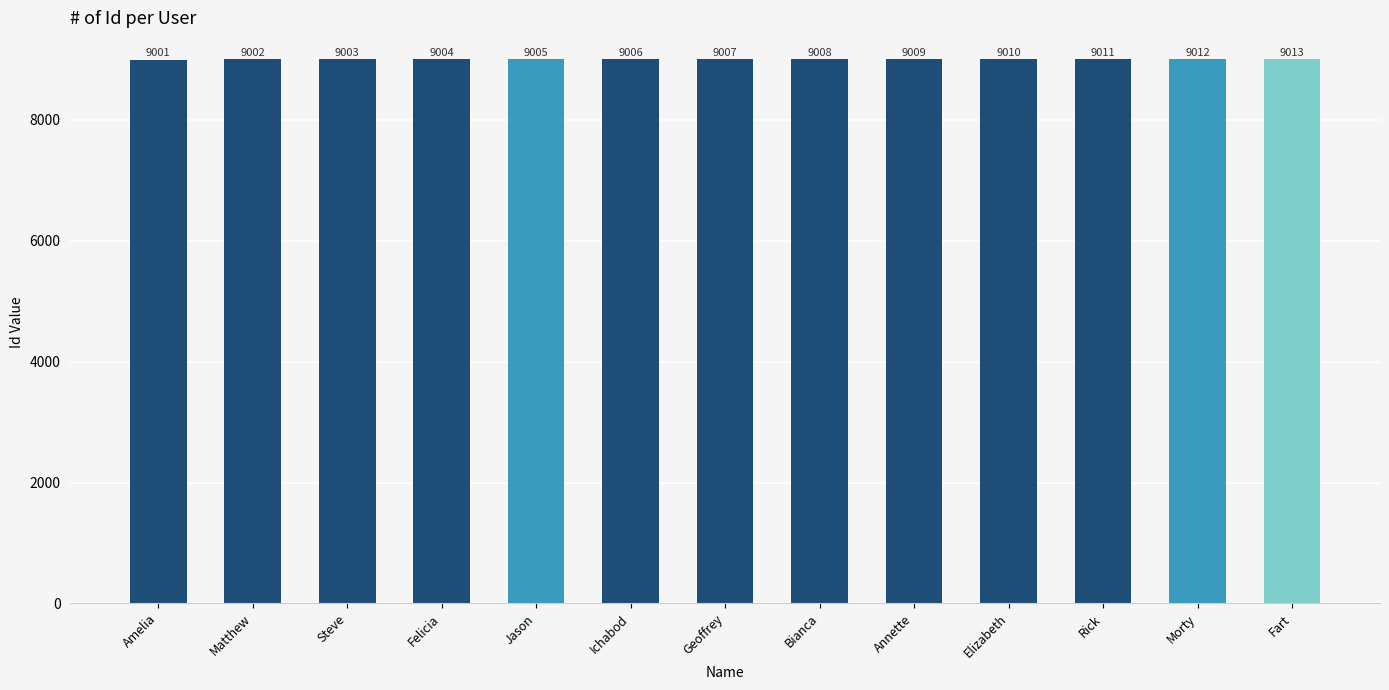

Rank the categories by value from highest to lowest.

Fart, Morty, Rick, Elizabeth, Annette, Bianca, Geoffrey, Ichabod, Jason, Felicia, Steve, Matthew, Amelia